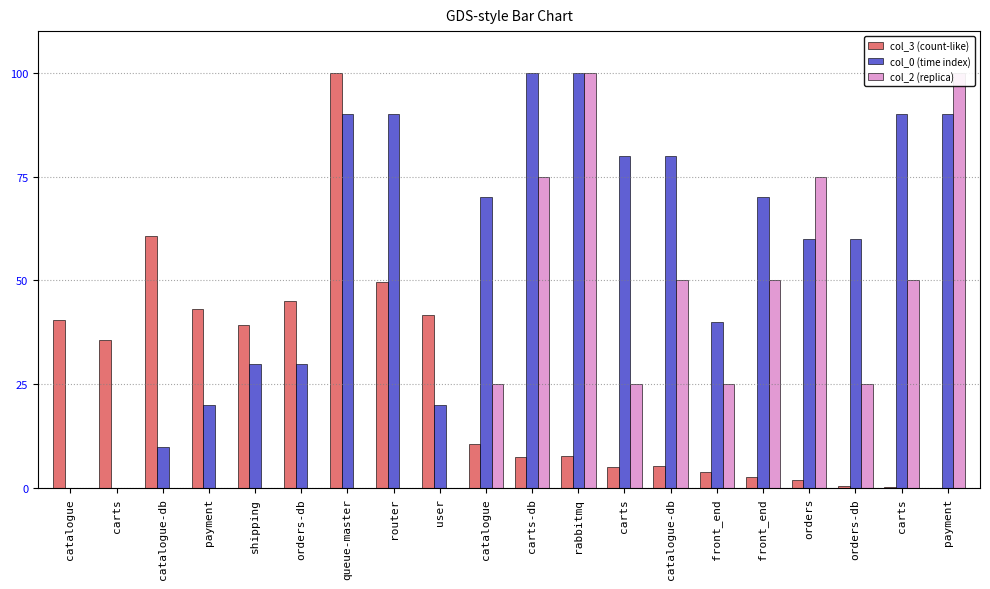

Reading left to right, extract all data points from this chart.

col_3 (count-like): catalogue=40.4	carts=35.7	catalogue-db=60.7	payment=43.3	shipping=39.3	orders-db=45.1	queue-master=100.0	router=49.7	user=41.6	catalogue=10.6	carts-db=7.5	rabbitmq=7.8	carts=5.2	catalogue-db=5.5	front_end=3.8	front_end=2.6	orders=1.9	orders-db=0.7	carts=0.4	payment=0.0
col_0 (time index): catalogue=0.0	carts=0.0	catalogue-db=10.0	payment=20.0	shipping=30.0	orders-db=30.0	queue-master=90.0	router=90.0	user=20.0	catalogue=70.0	carts-db=100.0	rabbitmq=100.0	carts=80.0	catalogue-db=80.0	front_end=40.0	front_end=70.0	orders=60.0	orders-db=60.0	carts=90.0	payment=90.0
col_2 (replica): catalogue=0.0	carts=0.0	catalogue-db=0.0	payment=0.0	shipping=0.0	orders-db=0.0	queue-master=0.0	router=0.0	user=0.0	catalogue=25.0	carts-db=75.0	rabbitmq=100.0	carts=25.0	catalogue-db=50.0	front_end=25.0	front_end=50.0	orders=75.0	orders-db=25.0	carts=50.0	payment=100.0